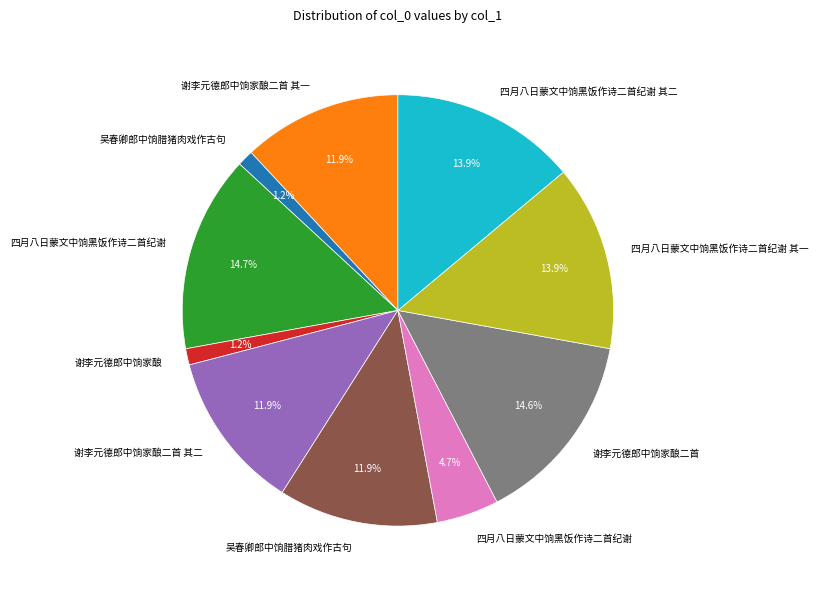

Is there a majority slice in this chart?

No